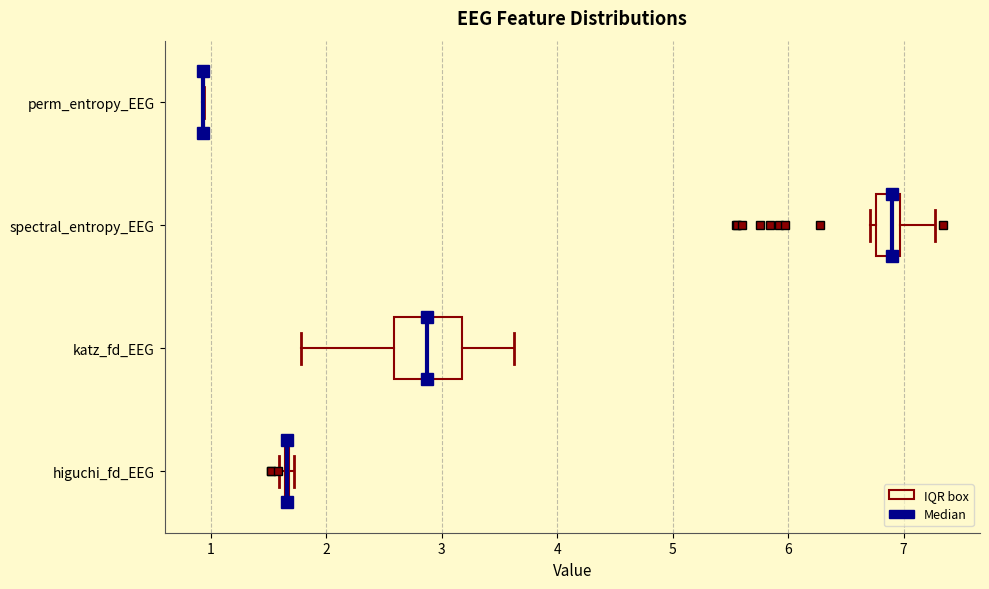

Reading bottom to top, transcribe this box plot: for each box, give where its median line is, the range the box spans, and where its two whiskers end, as read against the x-axis. The values are not printed on the chart, so give them approximately, as read against the axis.

higuchi_fd_EEG: box collapsed to a line at 1.7, whiskers 1.6 to 1.7
katz_fd_EEG: median 2.9, box 2.6 to 3.2, whiskers 1.8 to 3.6
spectral_entropy_EEG: median 6.9, box 6.8 to 7.0, whiskers 6.7 to 7.3
perm_entropy_EEG: box collapsed to a line at 0.9, whiskers 0.9 to 0.9